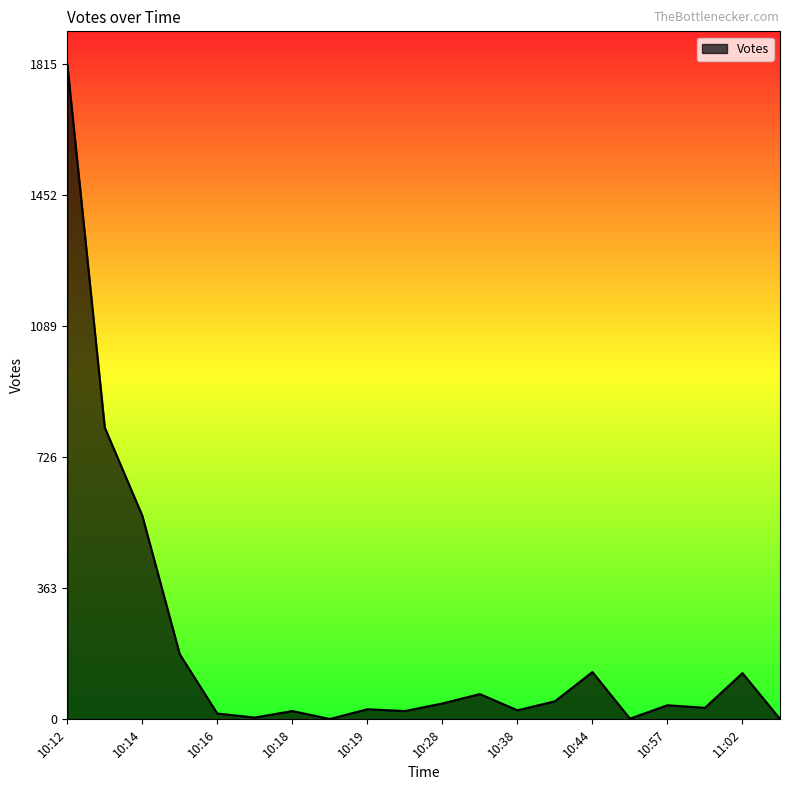

What is the difference between the maximum and minimum values?

1814